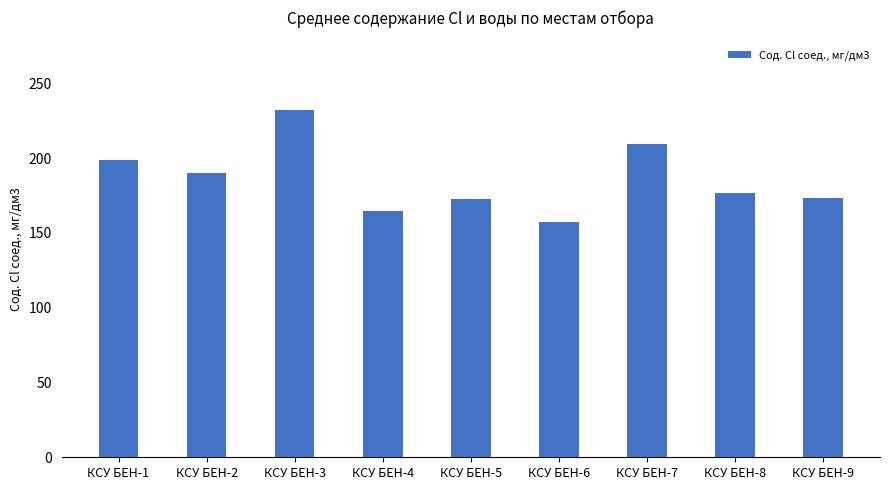

Approximately how many times larger is the value at КСУ БЕН-1 compared to КСУ БЕН-2?

1.0